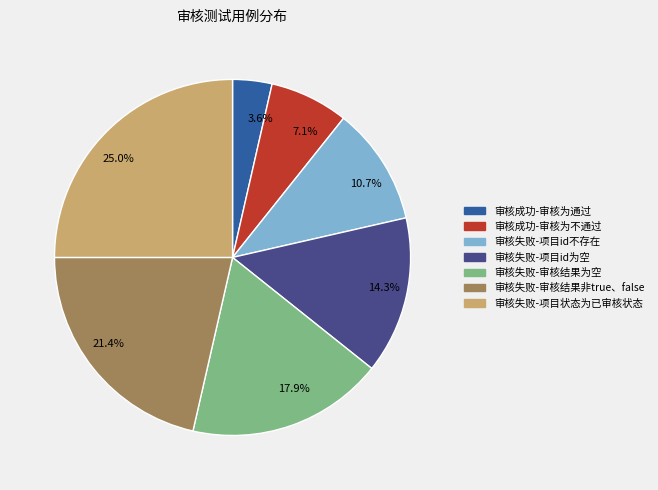

Is there any slice that represents more than half of the pie?

No